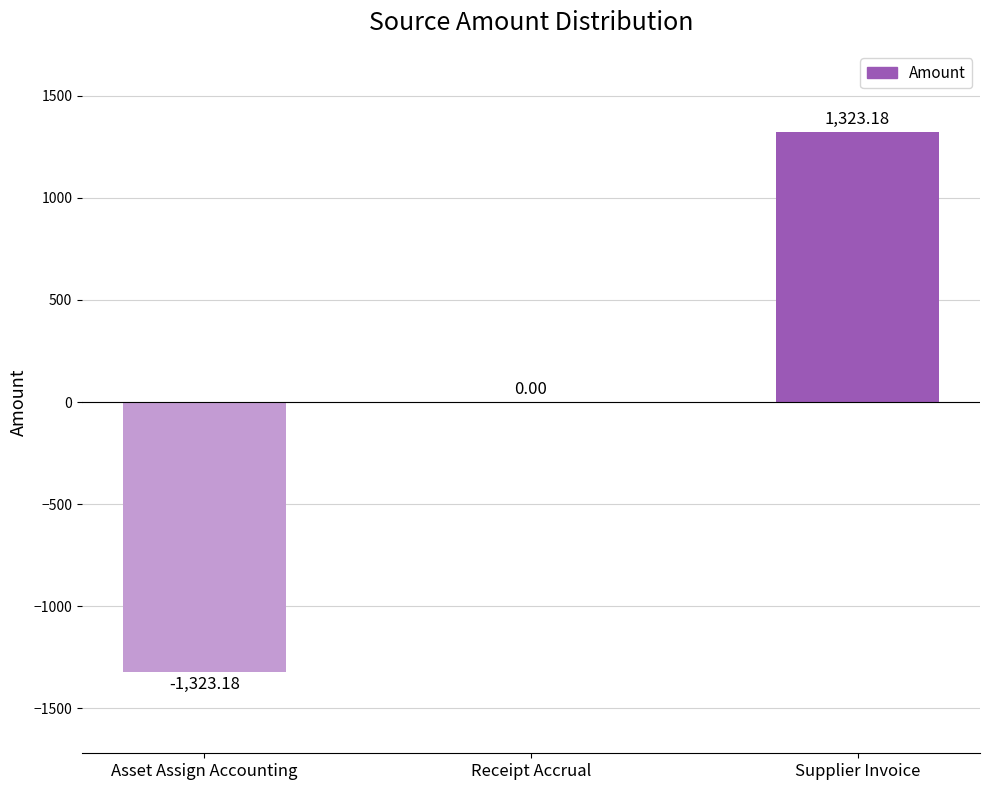

How many distinct data groups are displayed?

1